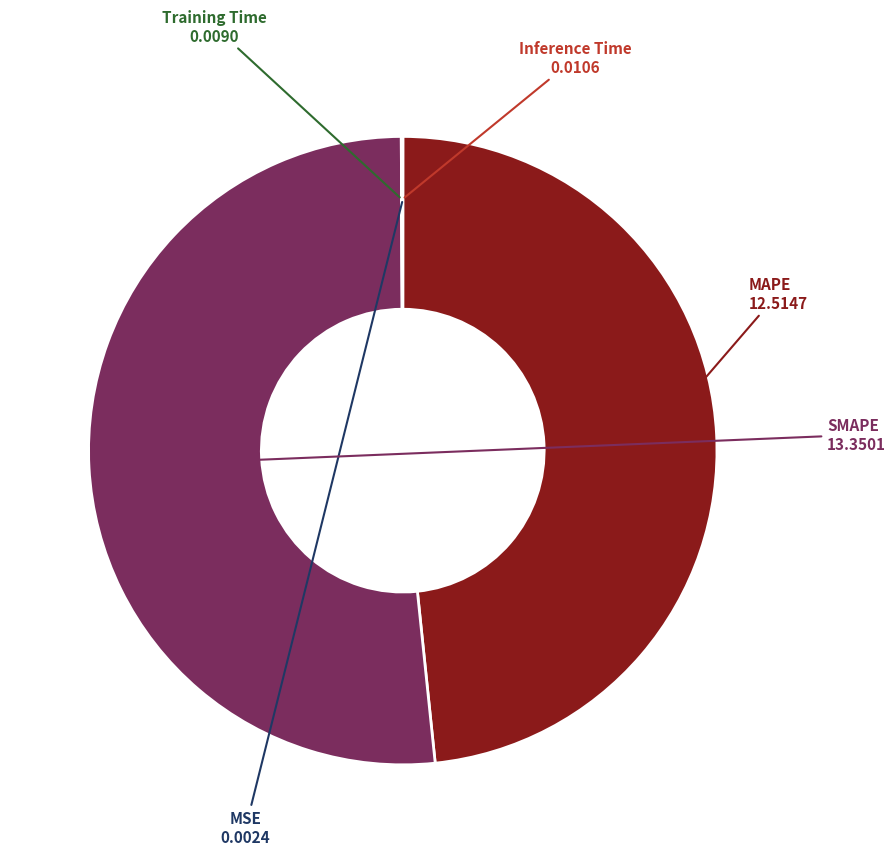

The SMAPE slice represents 65% of the pie. True or false?

False